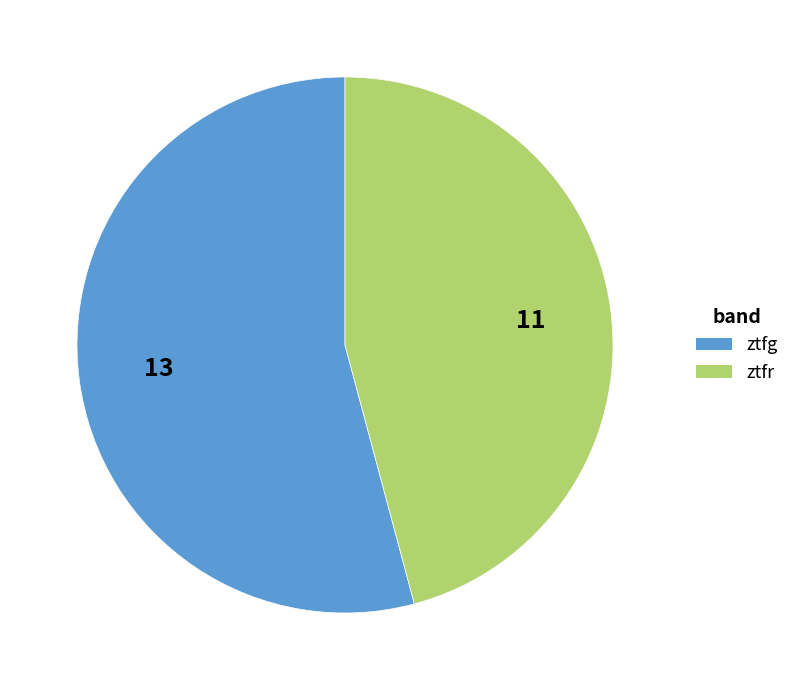

Rank the categories by value from lowest to highest.

ztfr, ztfg